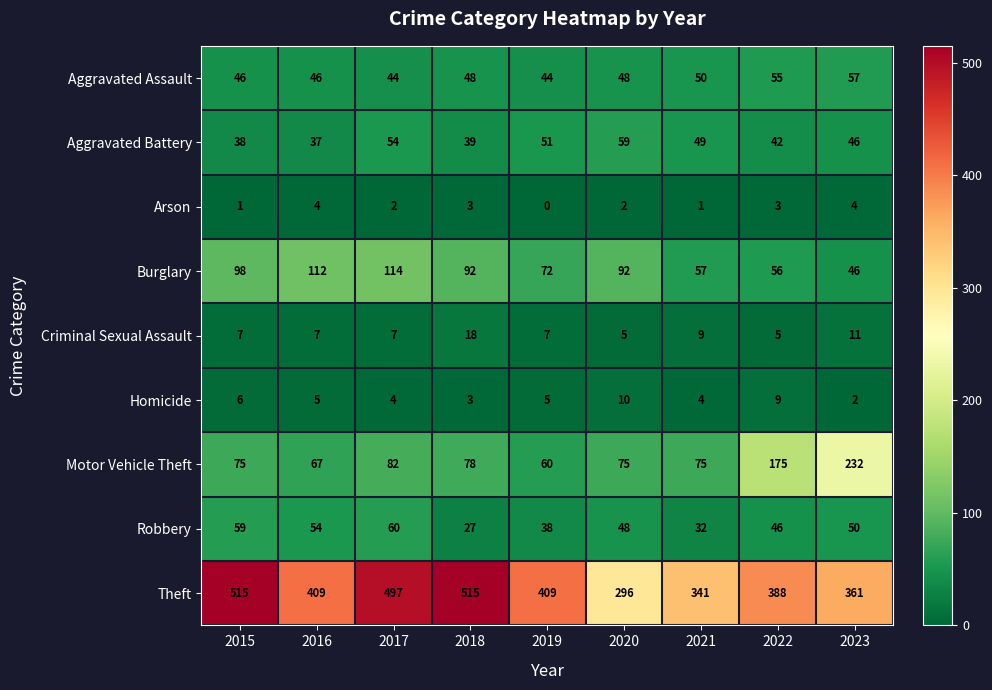

Which series has the largest total across all categories?

Theft